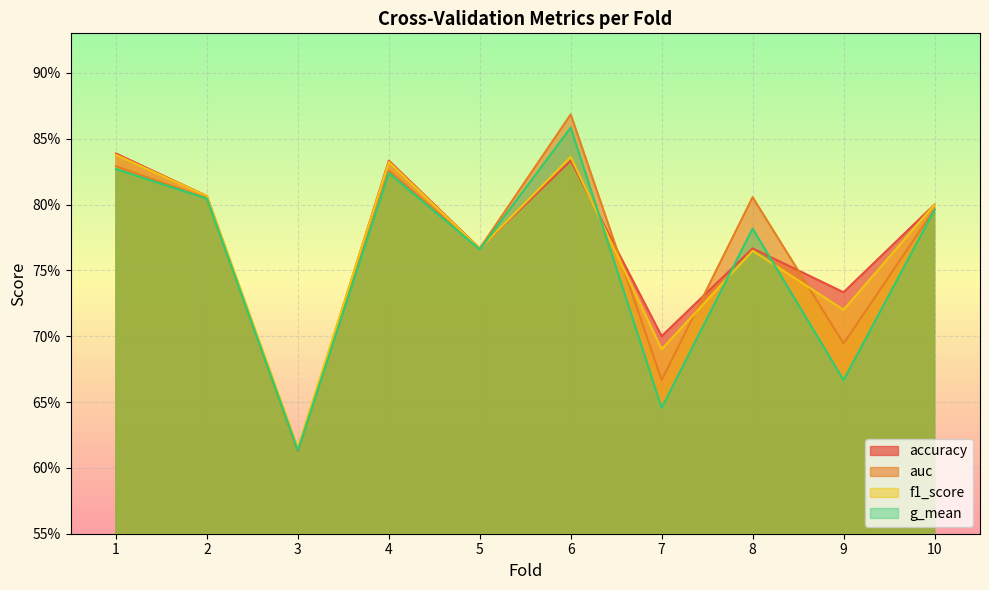

The g_mean series shows 0.8 at 2. True or false?

True